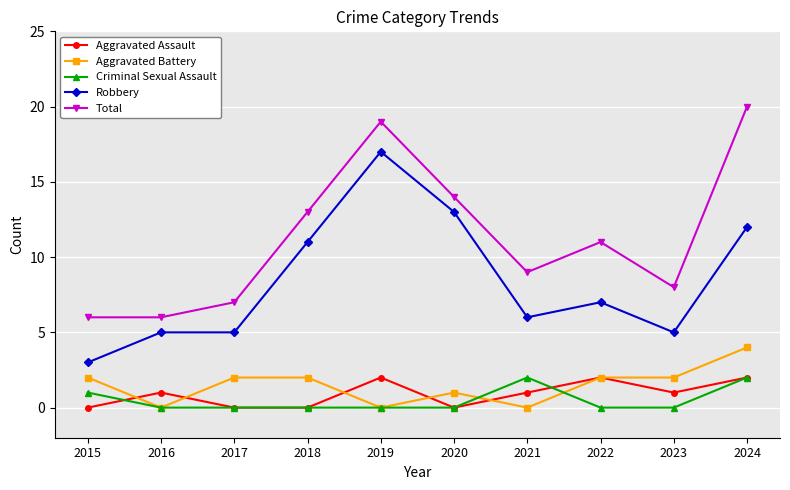

Reading right to left, extract all data points from this chart.

Aggravated Assault: 2	1	2	1	0	2	0	0	1	0
Aggravated Battery: 4	2	2	0	1	0	2	2	0	2
Criminal Sexual Assault: 2	0	0	2	0	0	0	0	0	1
Robbery: 12	5	7	6	13	17	11	5	5	3
Total: 20	8	11	9	14	19	13	7	6	6